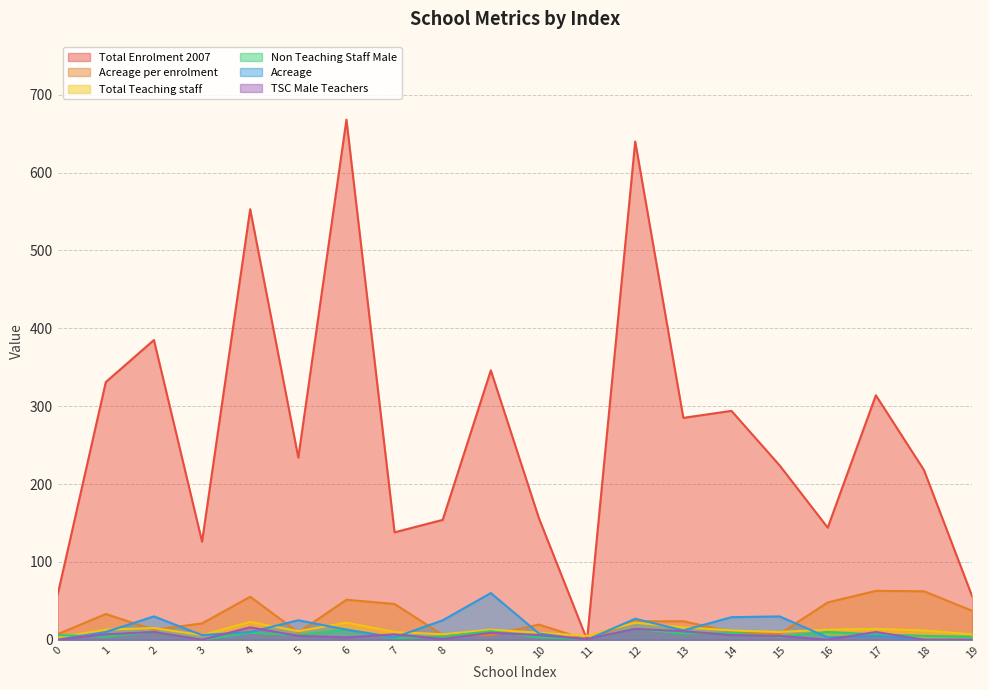

Does the chart display data point markers on the line(s)?

No